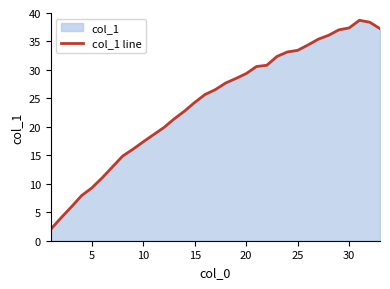

What is the smallest value displayed?

2.0